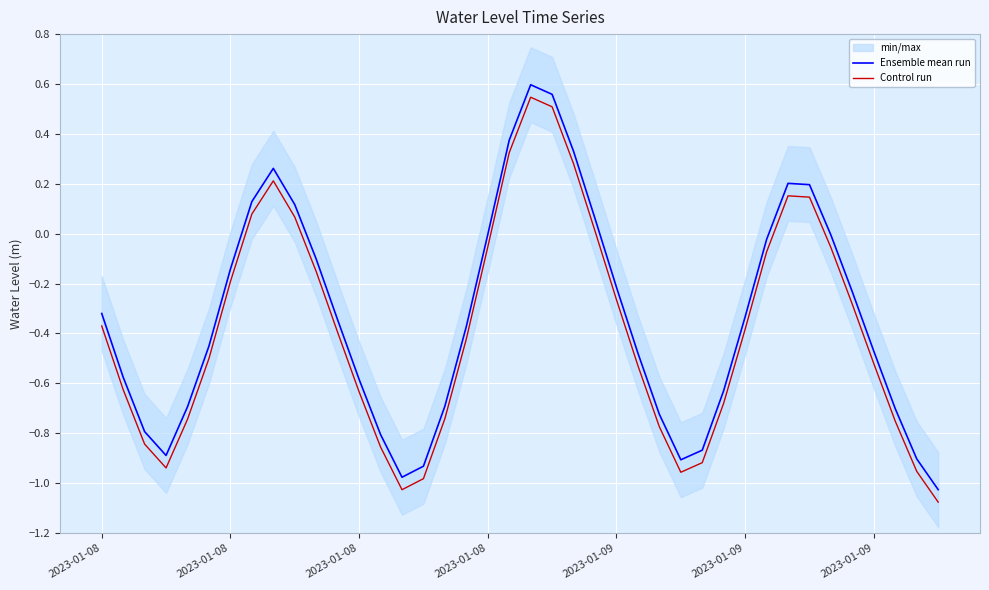

What is the difference between the Control run values at 9 and 21?

0.4